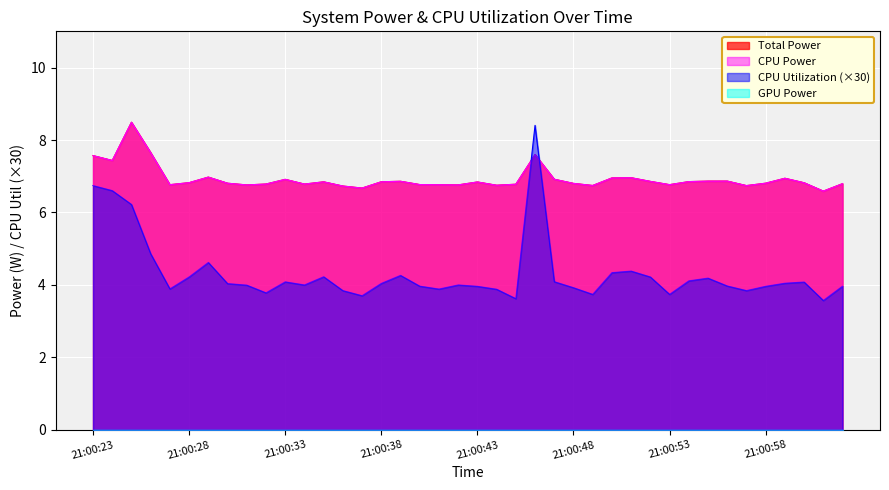

Does the chart display data point markers on the line(s)?

No